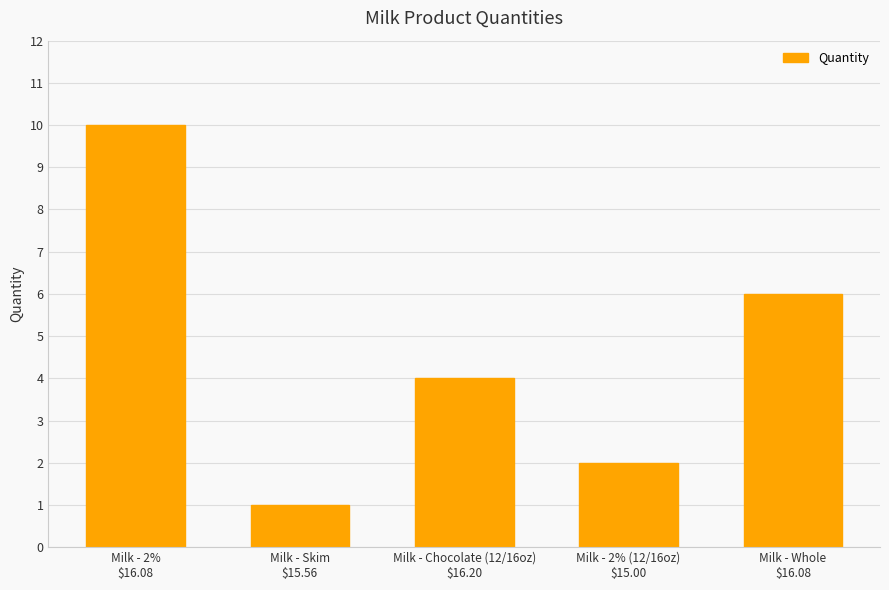

Are the bars grouped side by side (vs. stacked)?

No